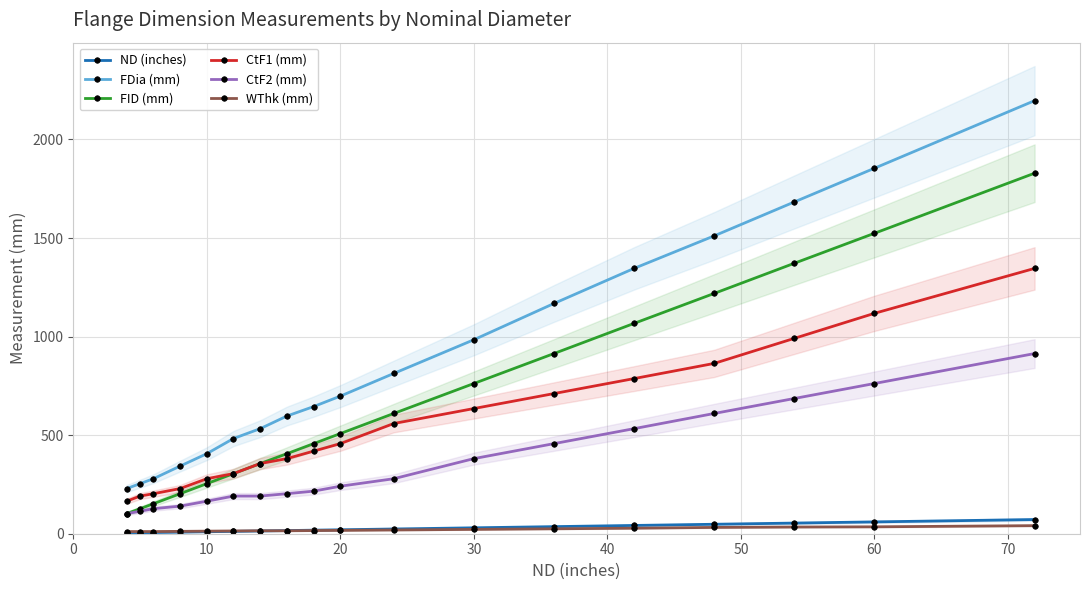

Which series has the largest total across all categories?

FDia (mm)